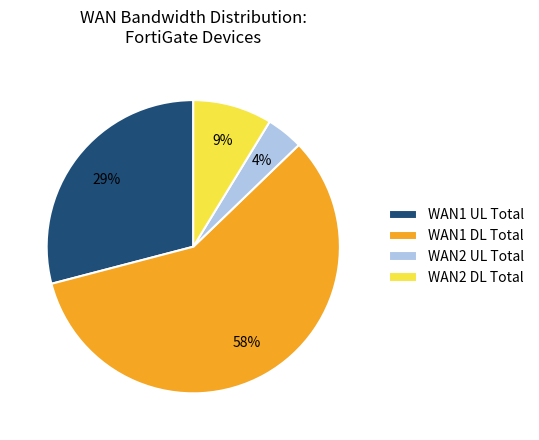

Which category has the biggest portion of the pie?

WAN1 DL Total